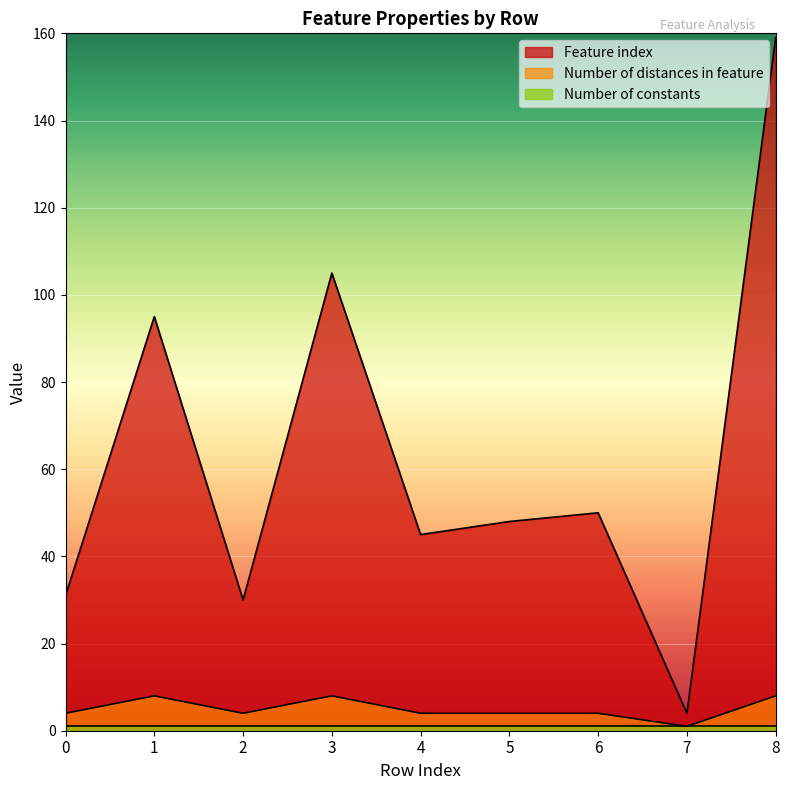

Where is the first local minimum for Feature index?

2